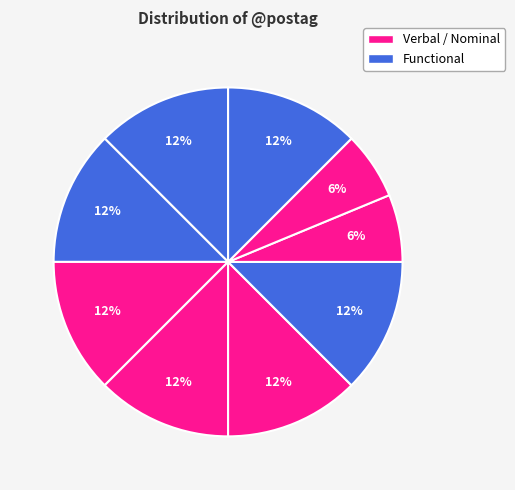

How many slices are in this pie chart?

9